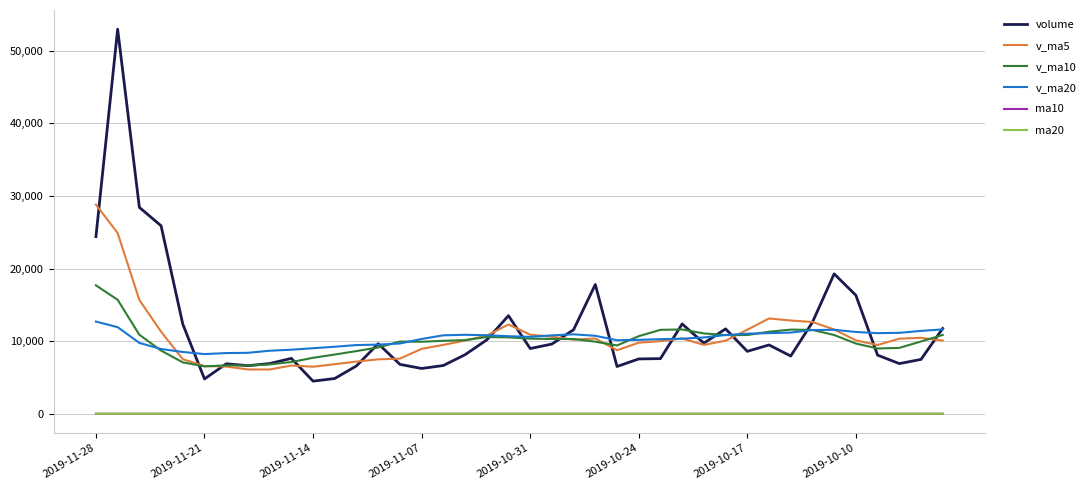

True or false: ma20 and v_ma20 cross at least once.

False